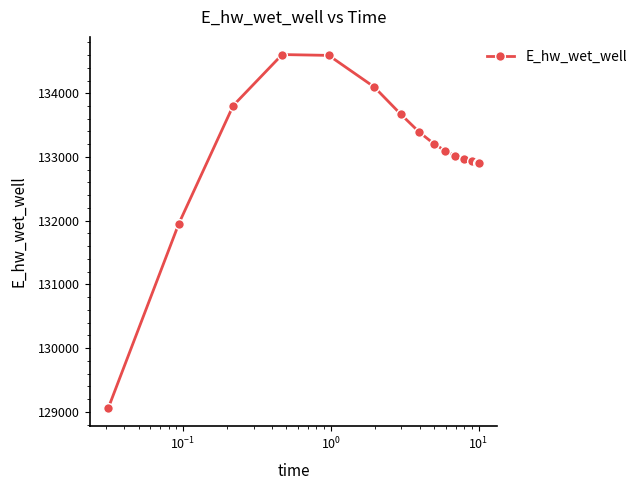

What is the greatest value displayed?

134607.4